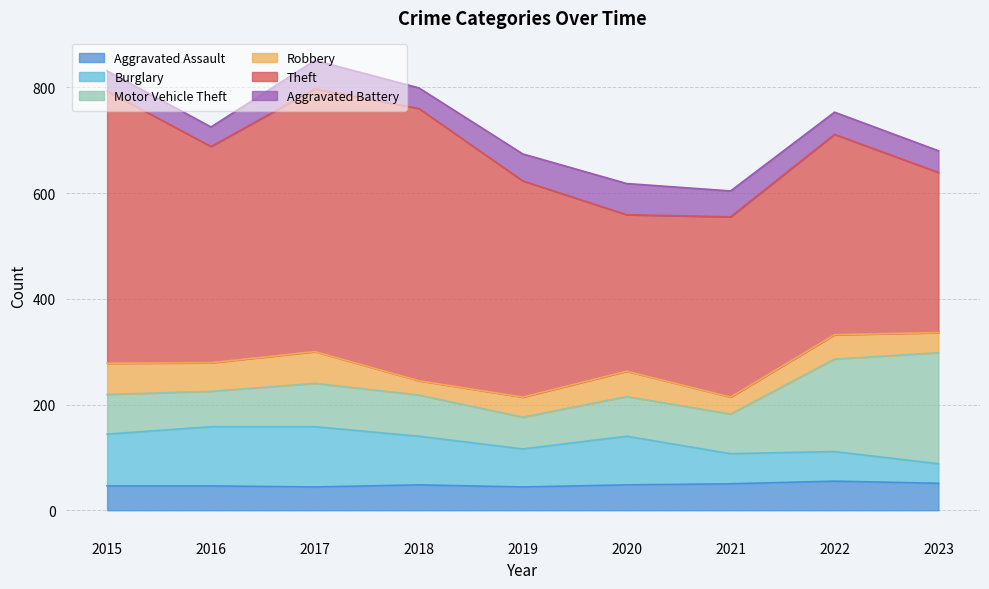

What is the difference between the second highest and minimum values in the Theft series?

219